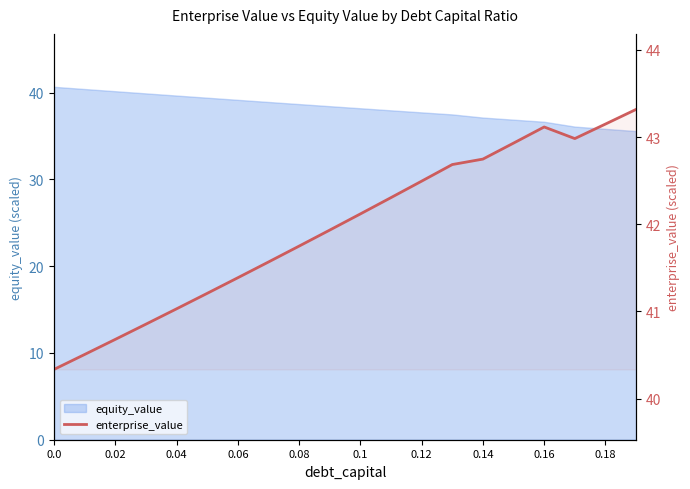

What is the difference between the second highest and minimum values?

2.8